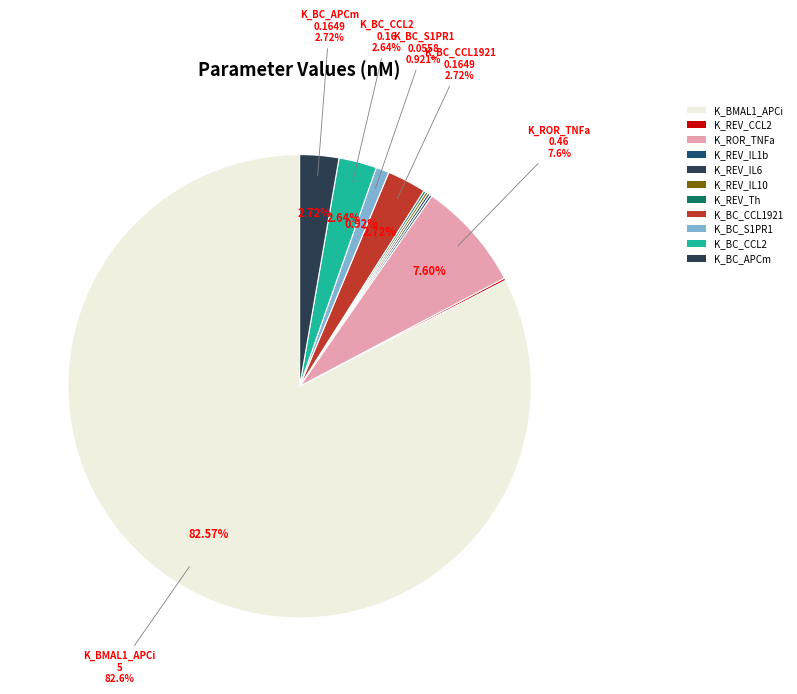

Which slice is the largest?

K_BMAL1_APCi